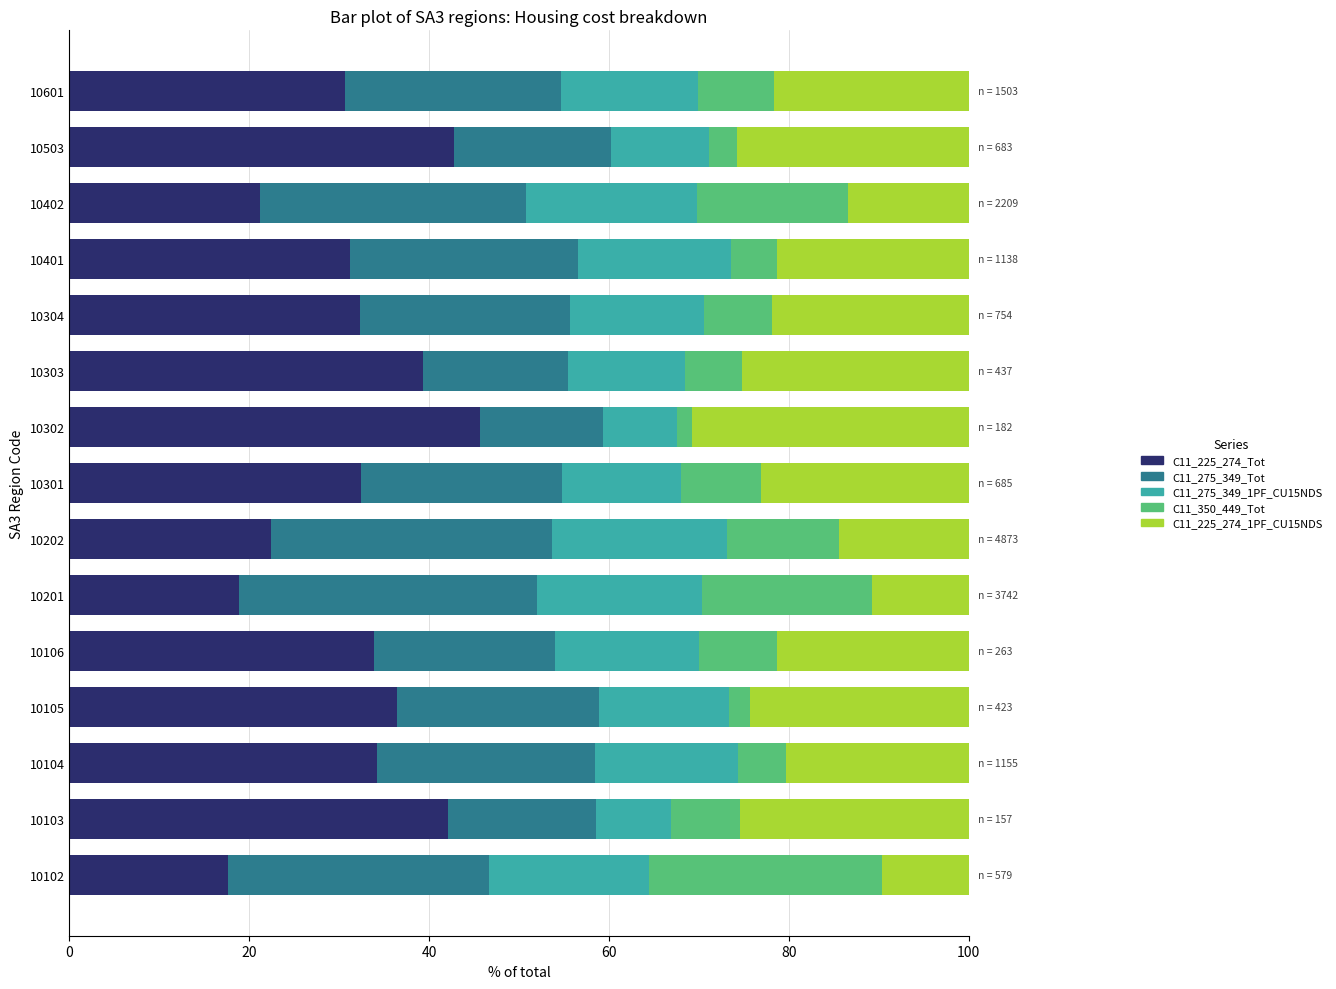

What is the sum of the C11_225_274_Tot values at 10102 and 10201?

36.5